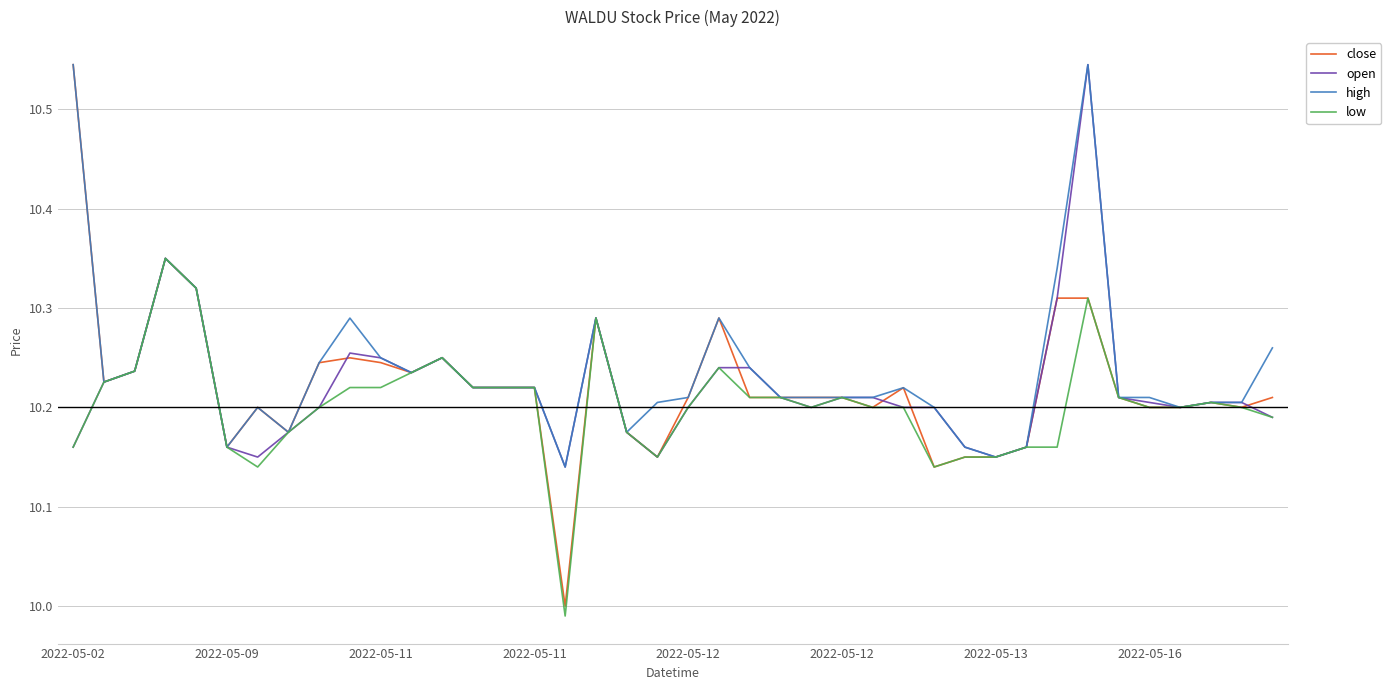

How many lines are shown in the chart?

4